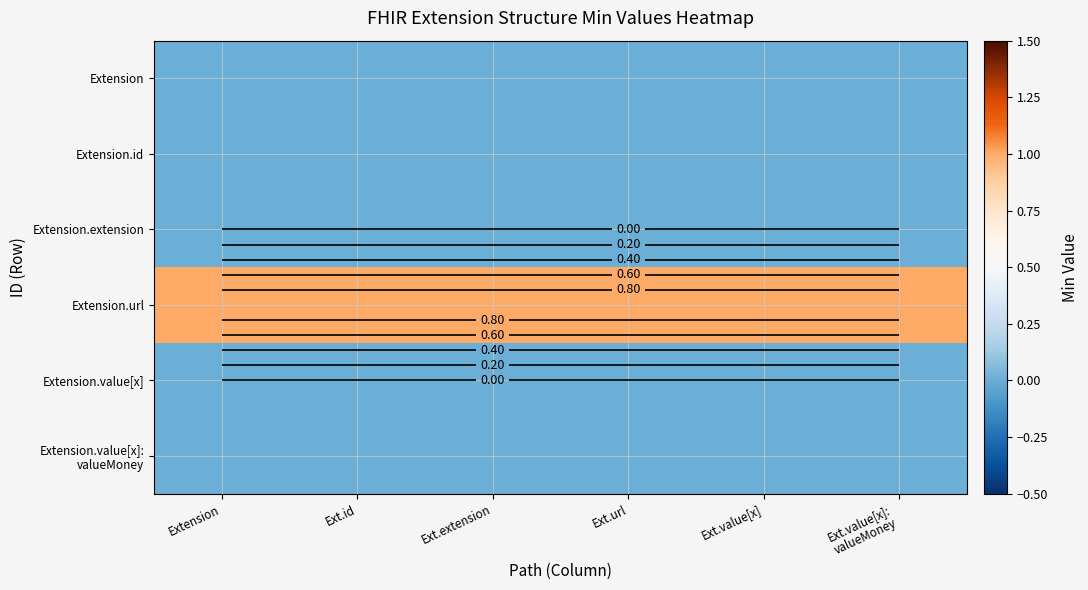

The Extension.url series shows 1 at Ext.extension. True or false?

True